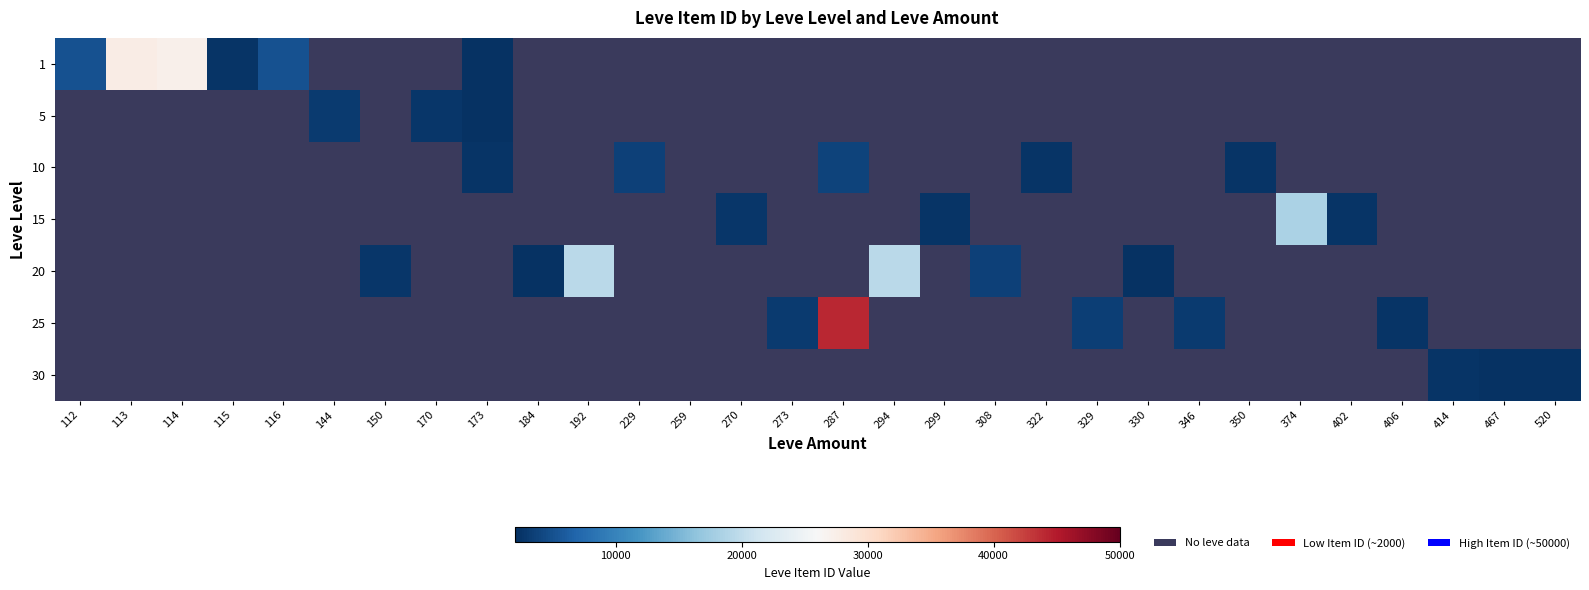

Is it true that 25 equals 0 at 374?

True